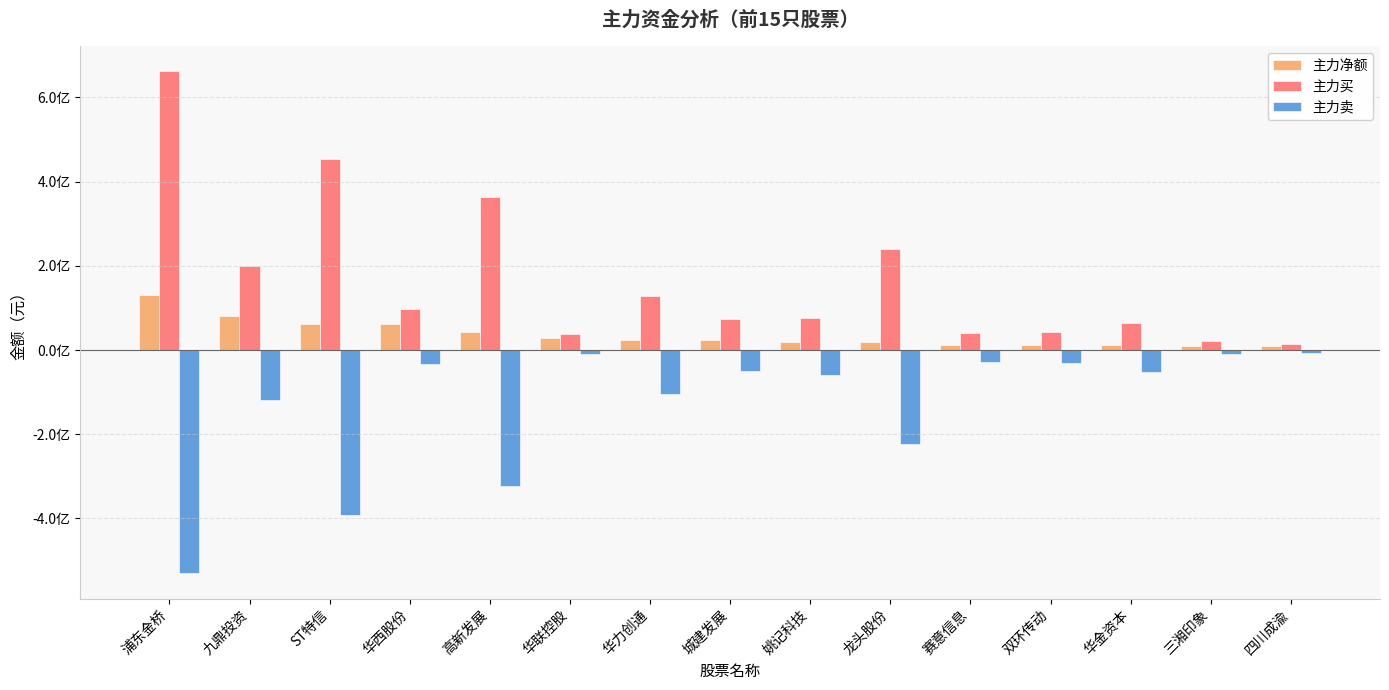

At which category does the chart reach its peak across all series?

浦东金桥